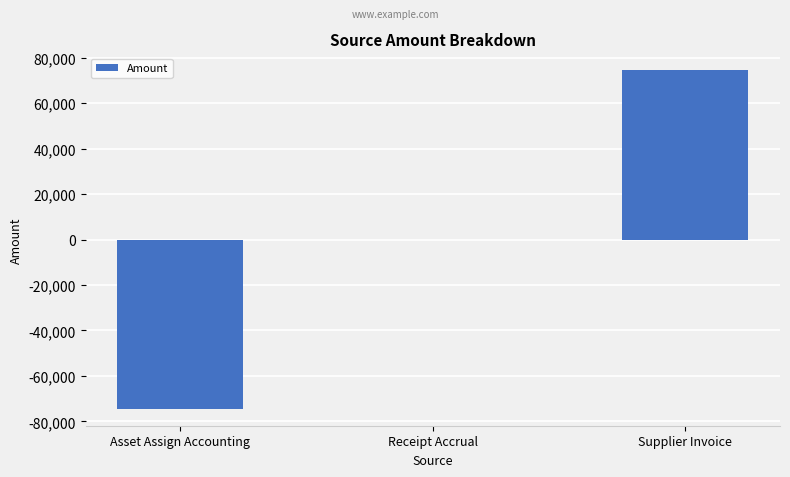

What is the maximum value shown in the chart?

74427.6